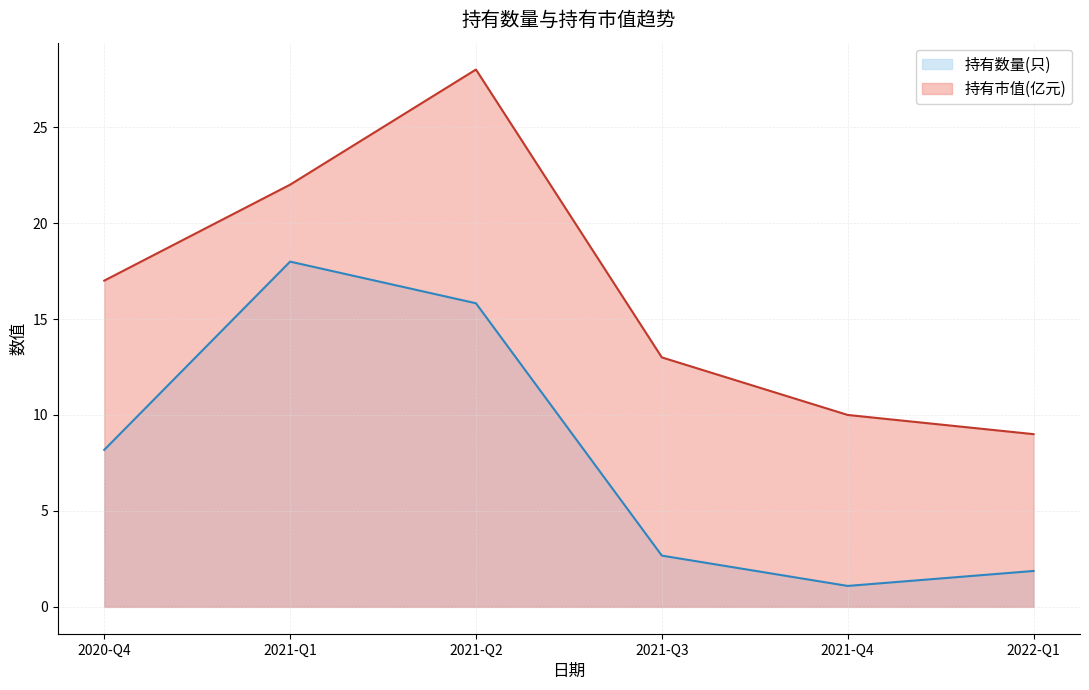

At which label does 持有市值(亿元) reach its minimum?

2022-Q1